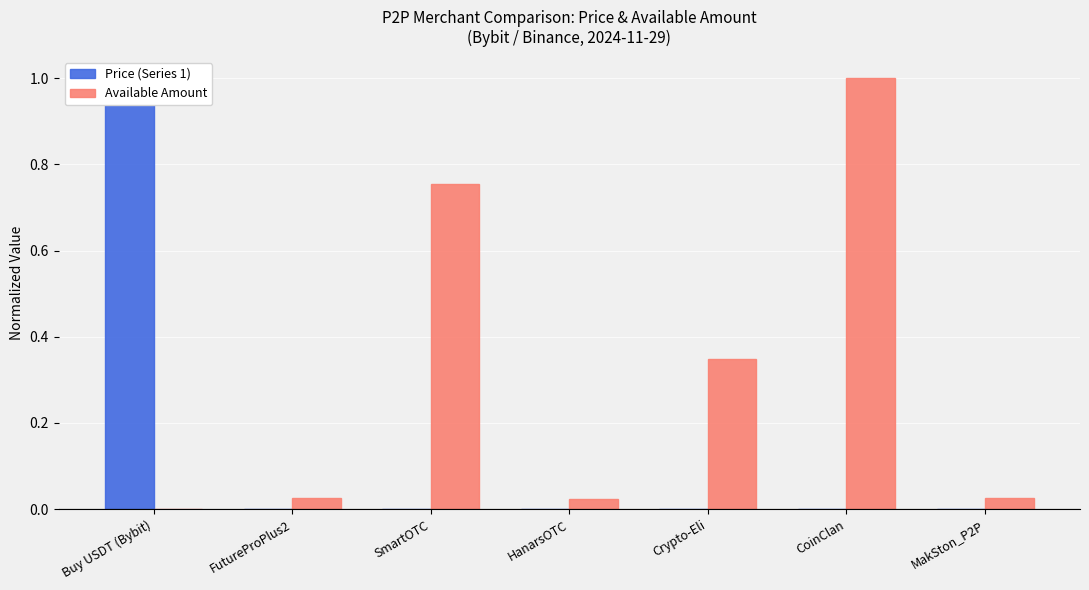

Is it true that Price (Series 1) equals 1.0 at Buy USDT (Bybit)?

True